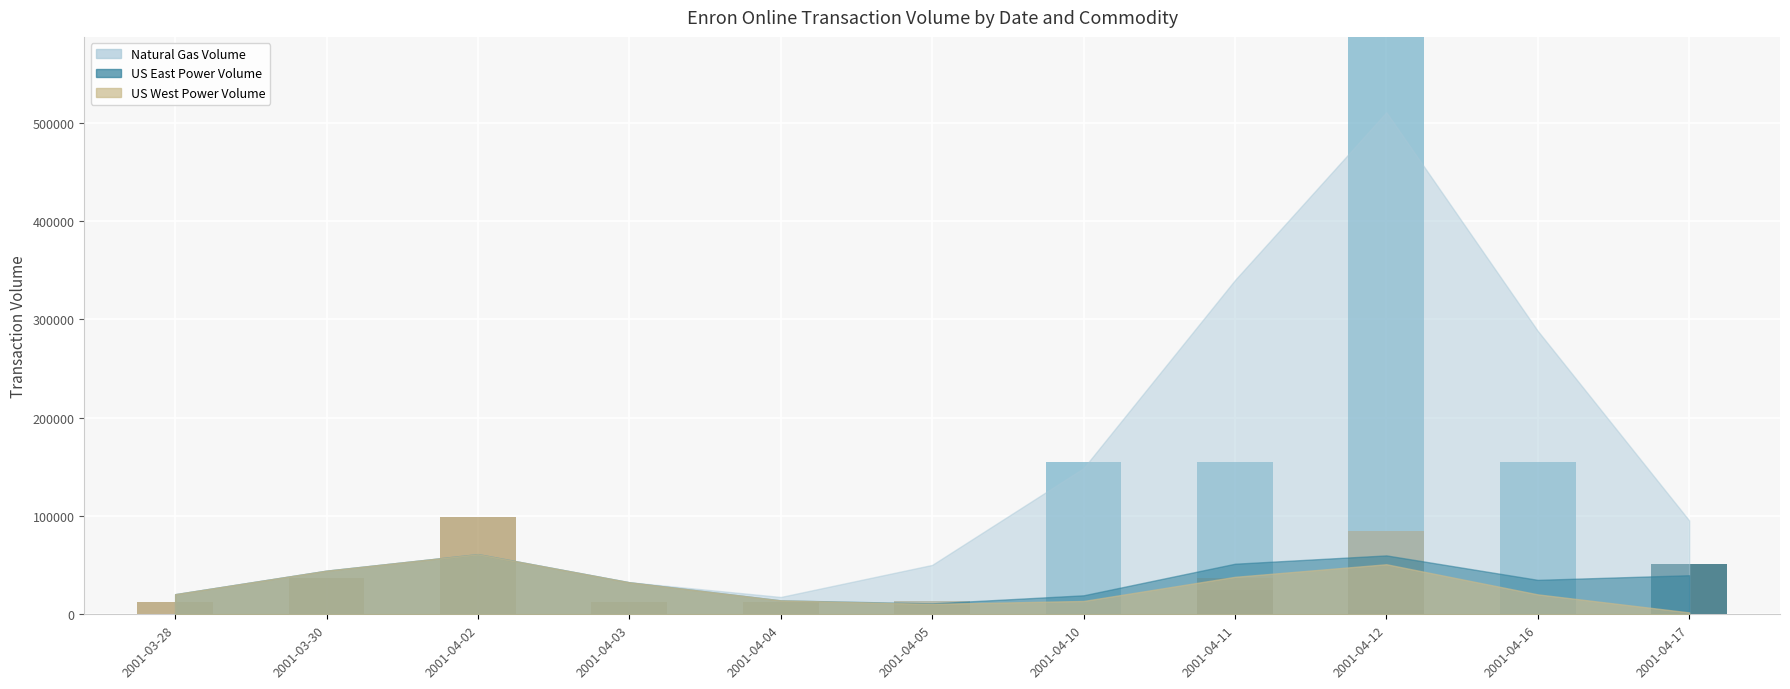

What is the greatest value displayed?

755000